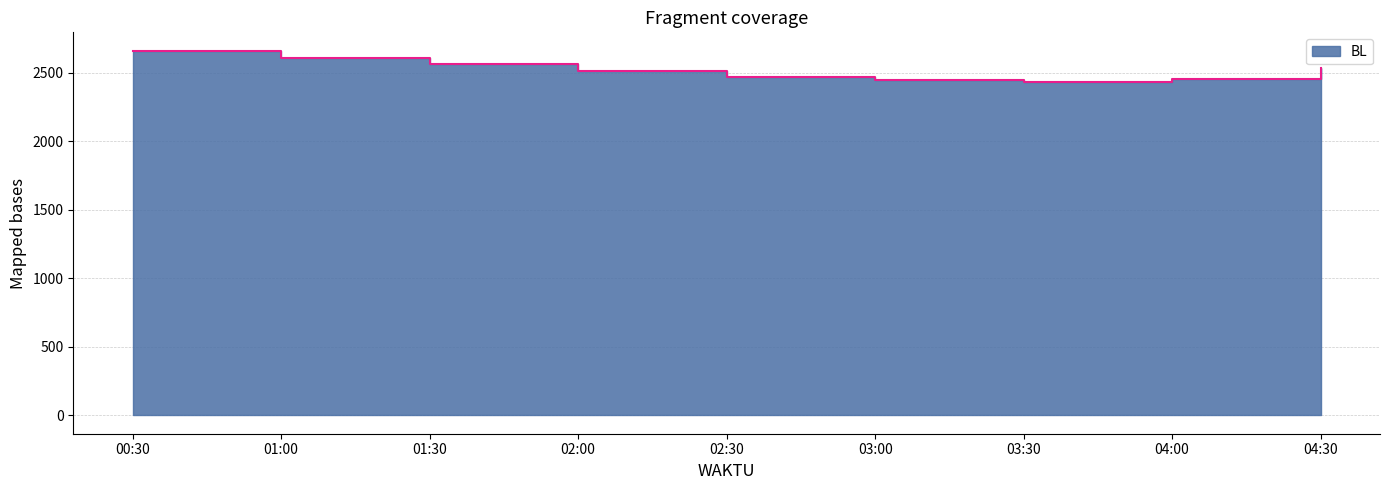

True or false: there are more than 2 points higher than both neighbors.

False